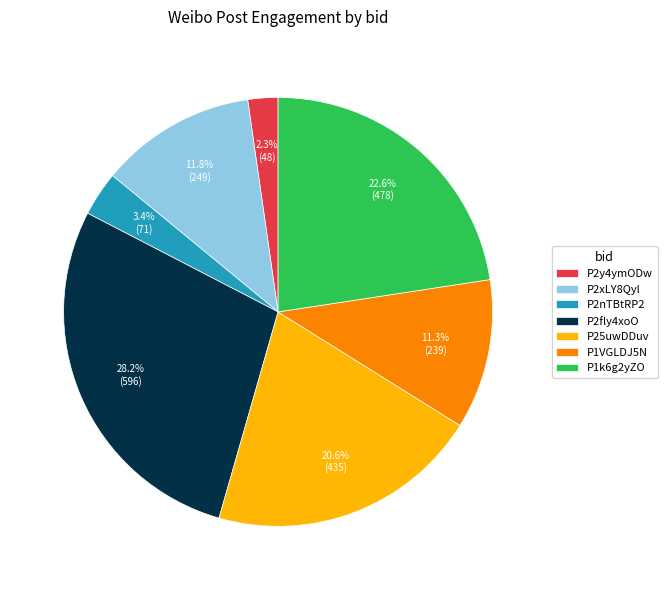

Which slice is the smallest?

P2y4ymODw